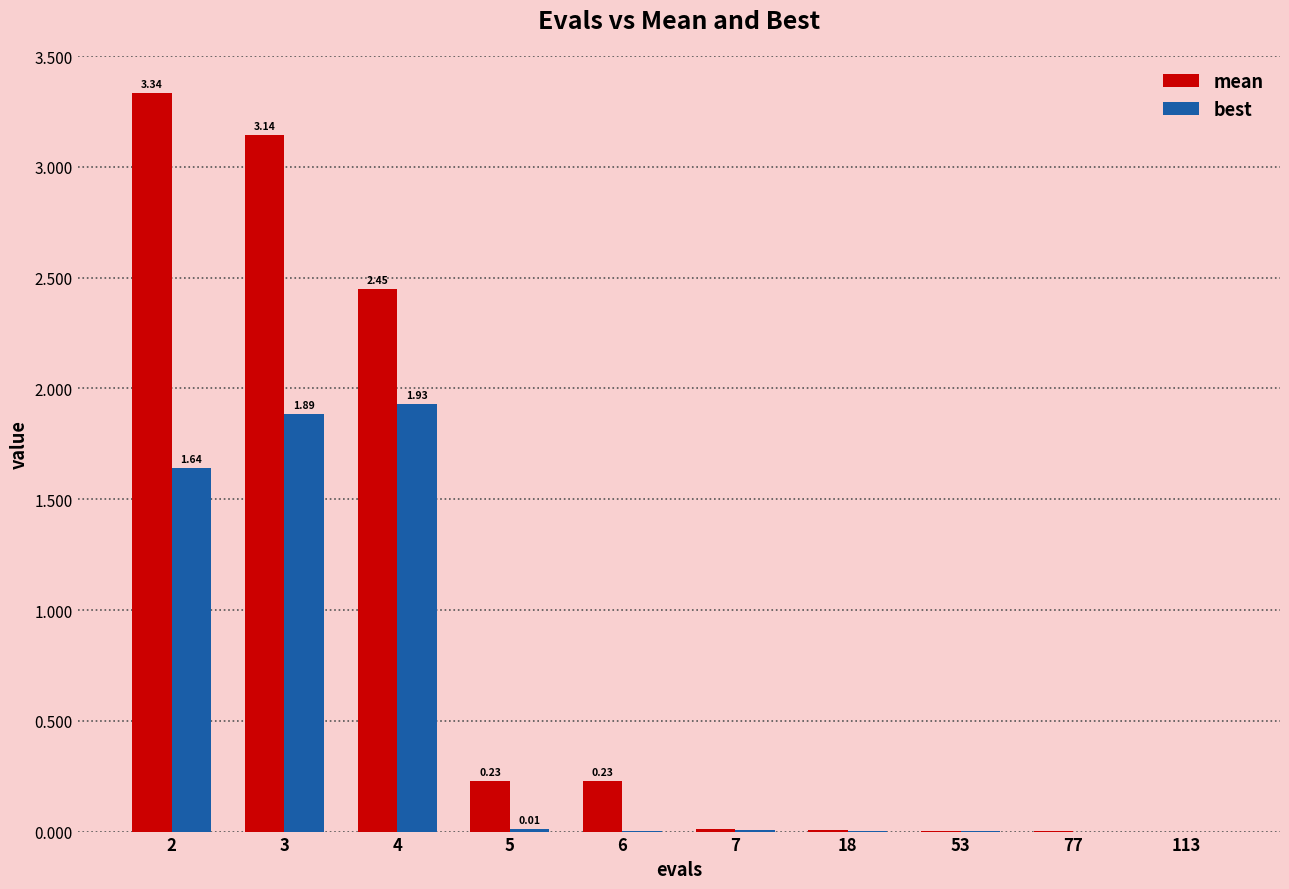

Does the chart contain stacked bars?

No